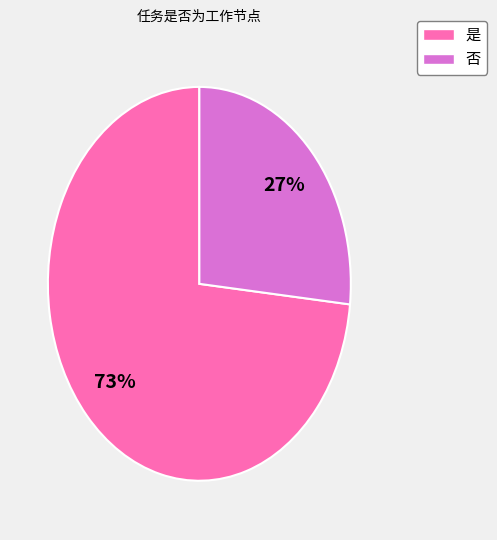

Is 是 the majority of the pie?

Yes